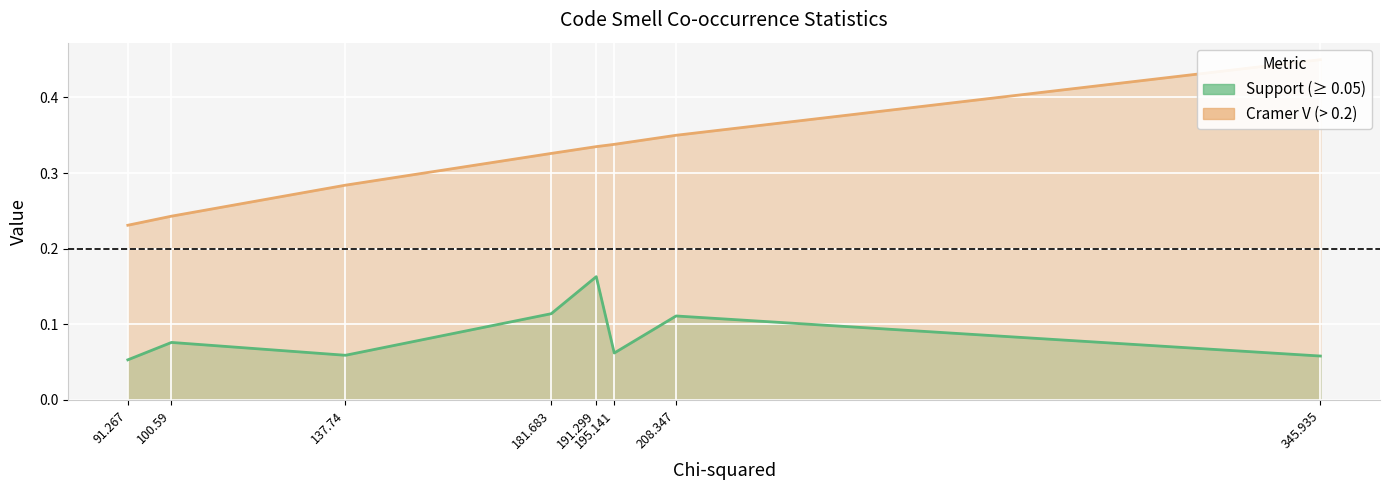

What is the spread (max minus min) of values at 191.299?

0.2